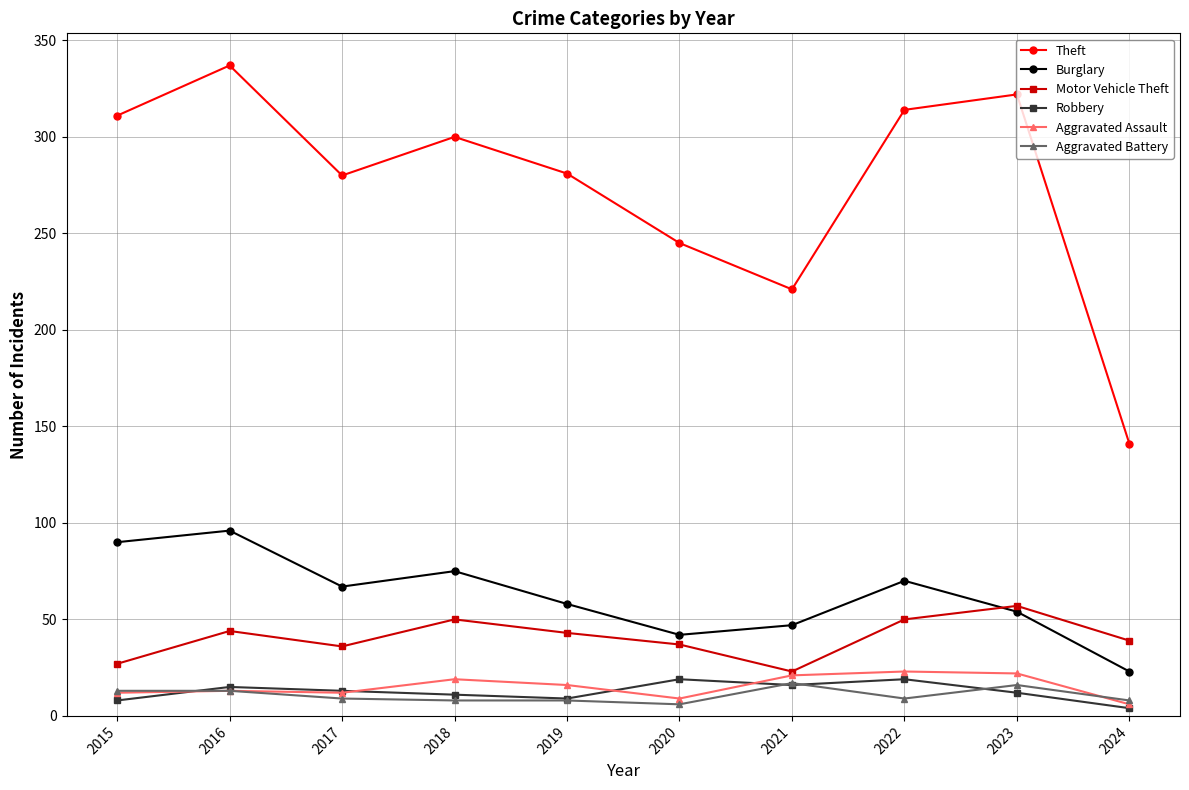

What is the lowest value of the Motor Vehicle Theft series?

23